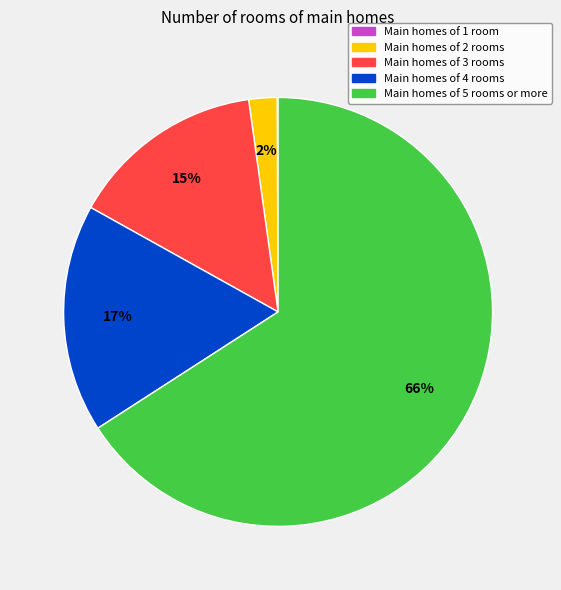

Does any single category account for the majority?

Yes